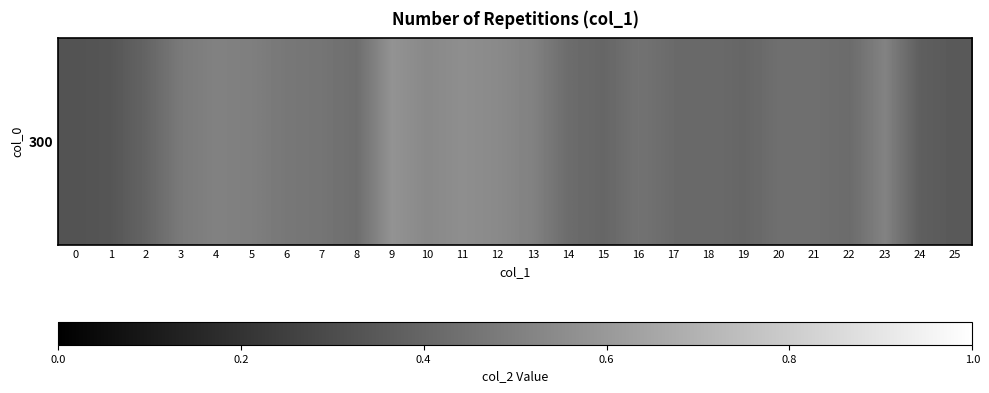

Reading left to right, extract all data points from this chart.

0=0.3	1=0.3	2=0.4	3=0.5	4=0.5	5=0.5	6=0.5	7=0.5	8=0.4	9=0.6	10=0.5	11=0.6	12=0.5	13=0.5	14=0.4	15=0.4	16=0.5	17=0.4	18=0.4	19=0.4	20=0.4	21=0.4	22=0.4	23=0.5	24=0.4	25=0.3